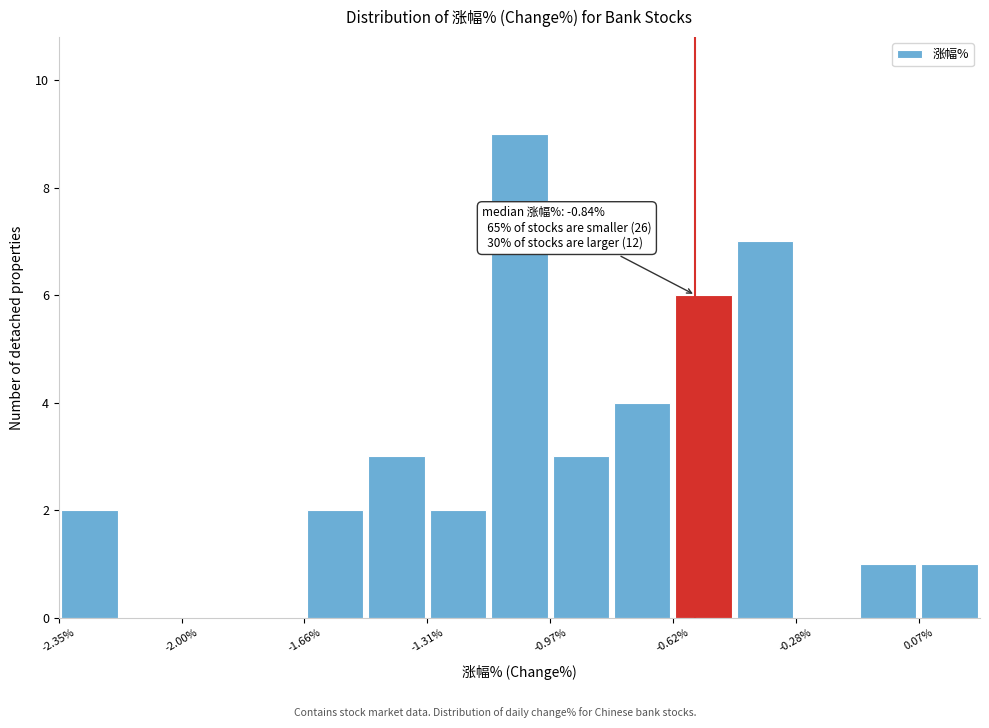

Around what value on the x-axis is the tallest bar? Give the approximate position of its centre, as read against the axis.

-1.05